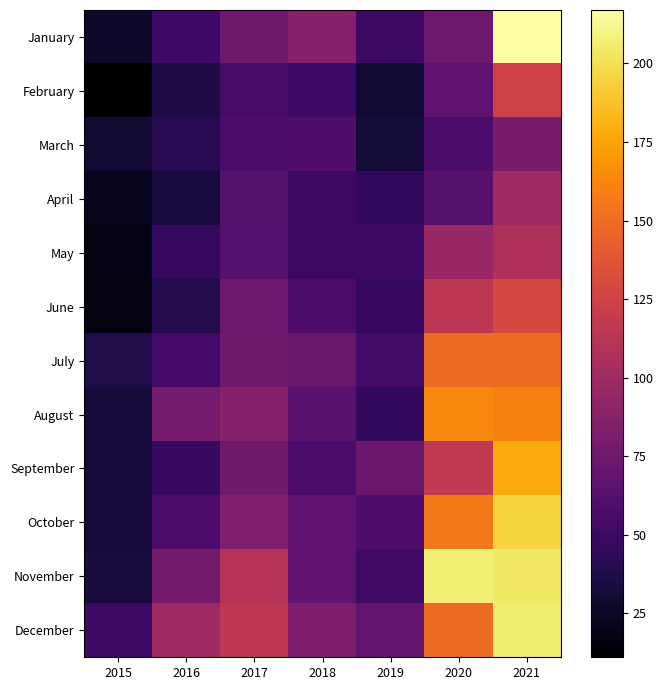

What is the total value across all series at 2015?

340